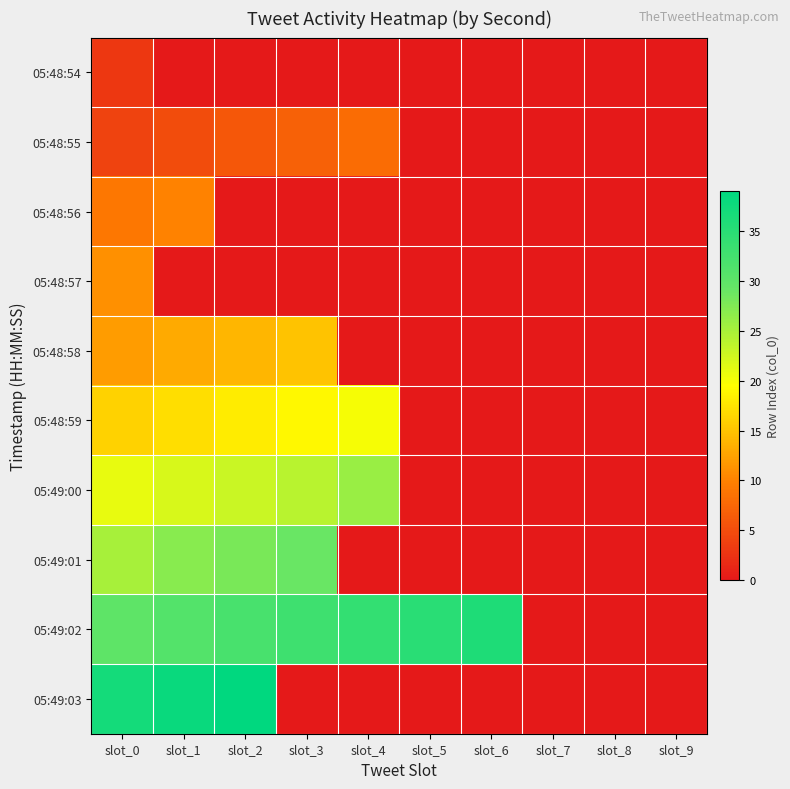

At which category does the chart reach its peak across all series?

slot_2